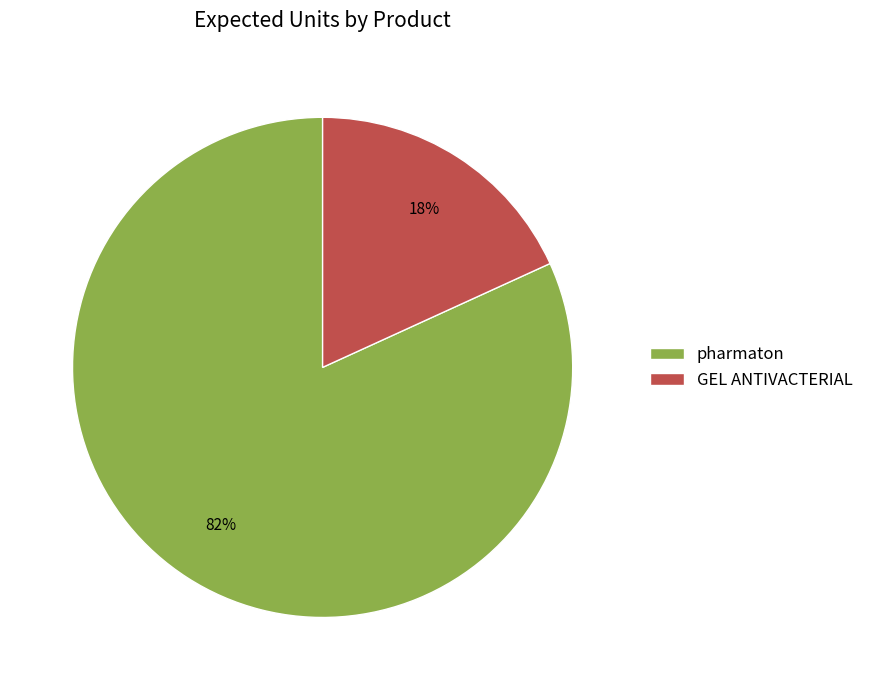

Which category has the biggest portion of the pie?

pharmaton